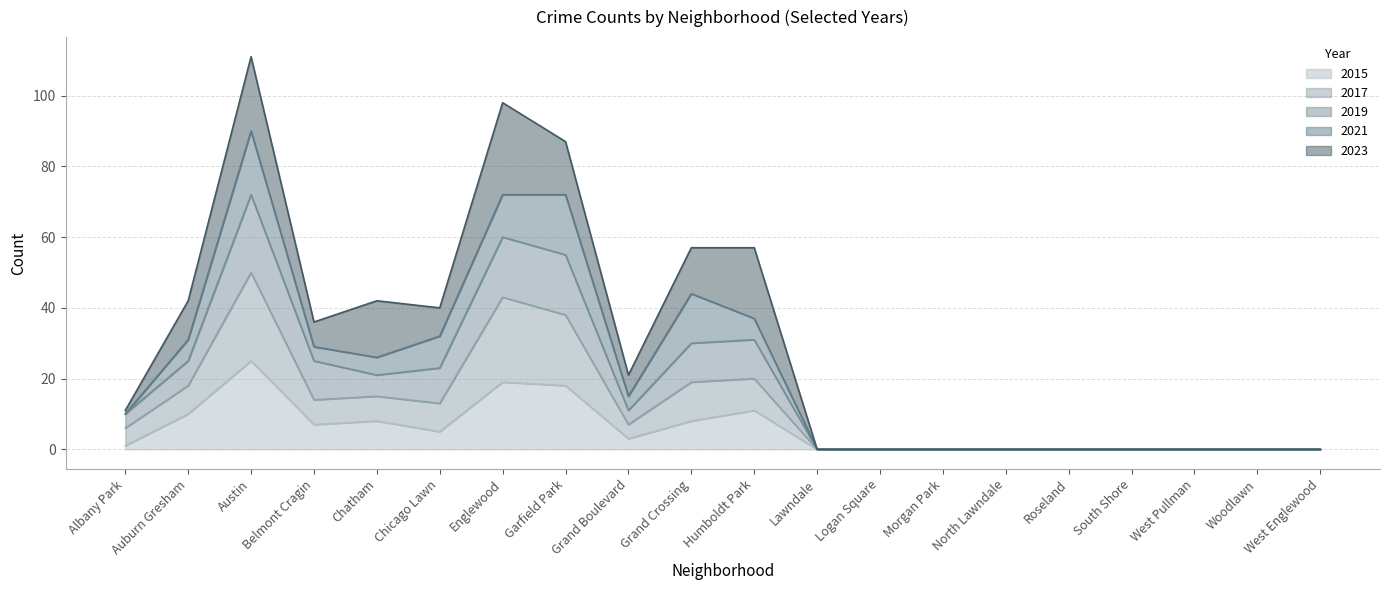

At which category does 2017 reach its first local valley?

Belmont Cragin